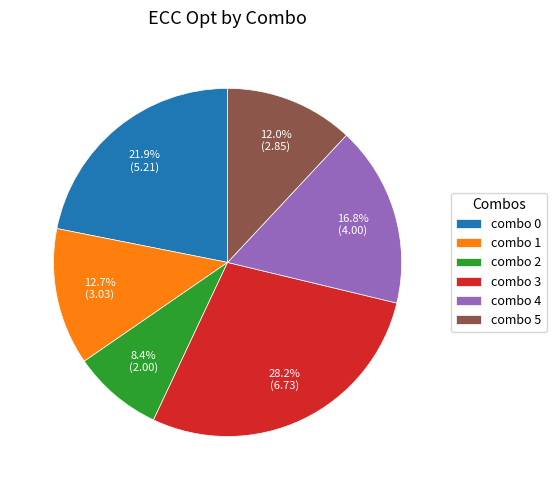

Is combo 5 the majority of the pie?

No